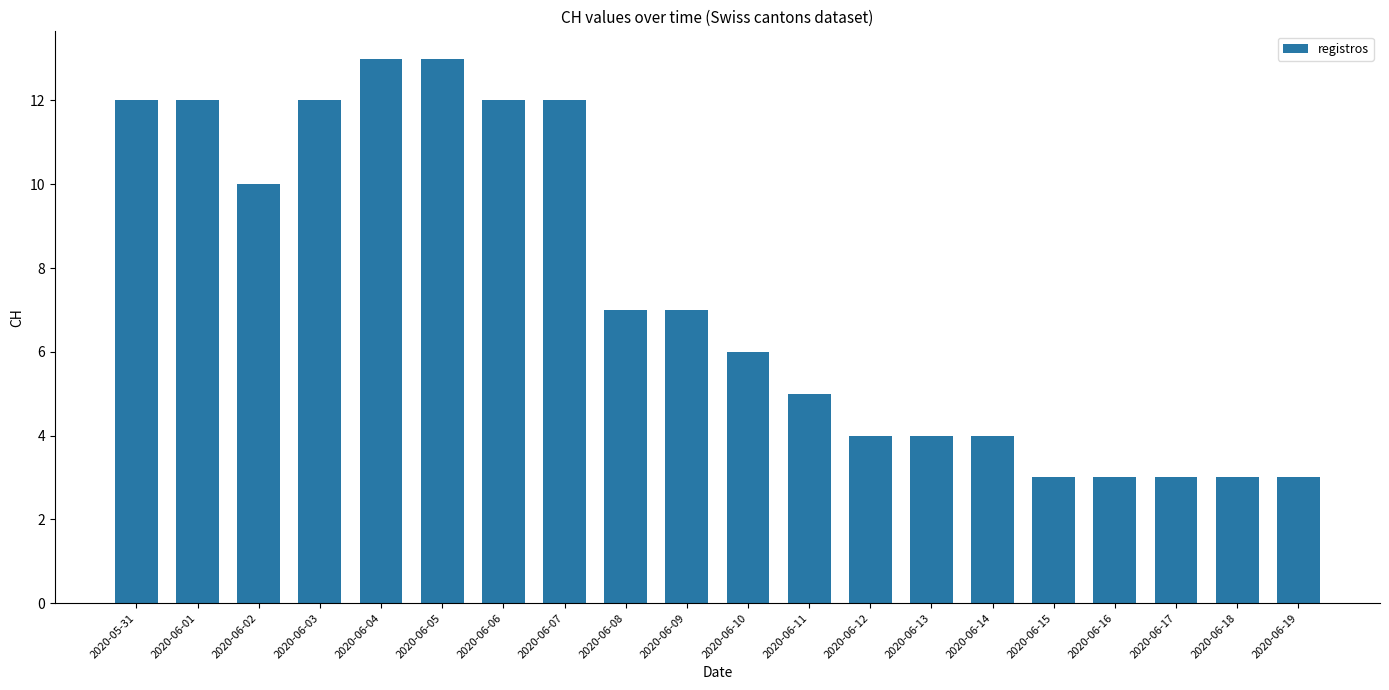

What is the average value?

7